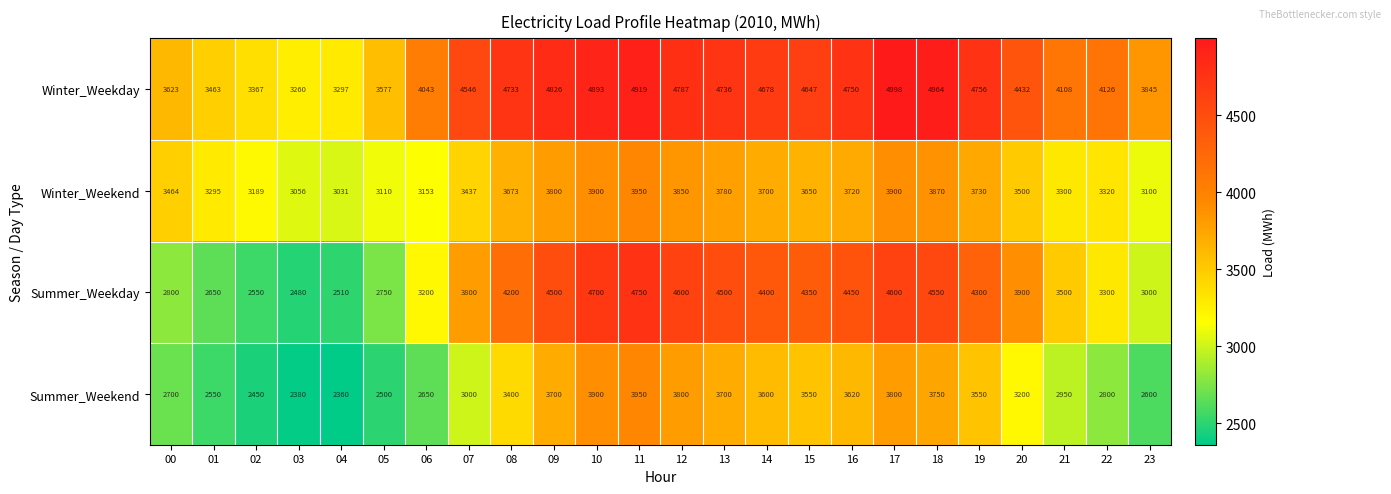

Is it true that Summer_Weekend equals 4725 at 08?

False